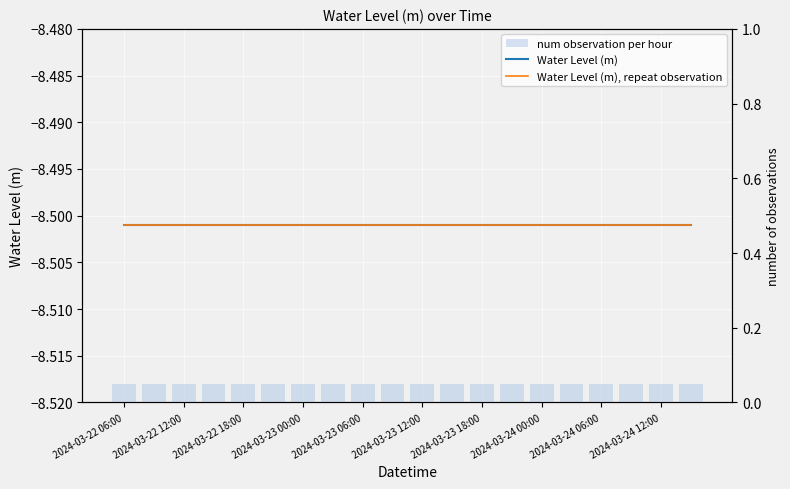

At which label is Water Level (m) closest to -8?

2024-03-22 06:00